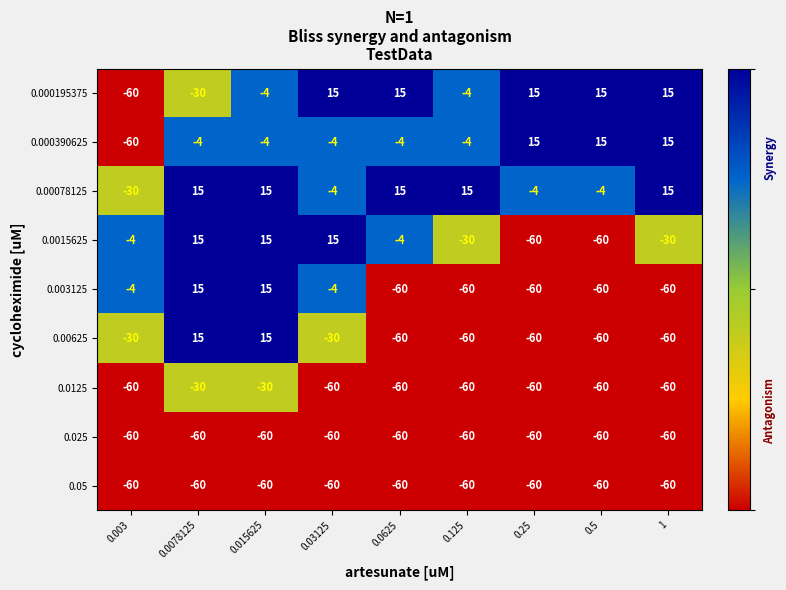

The value of 0.0125 at 0.5 is -60. True or false?

True